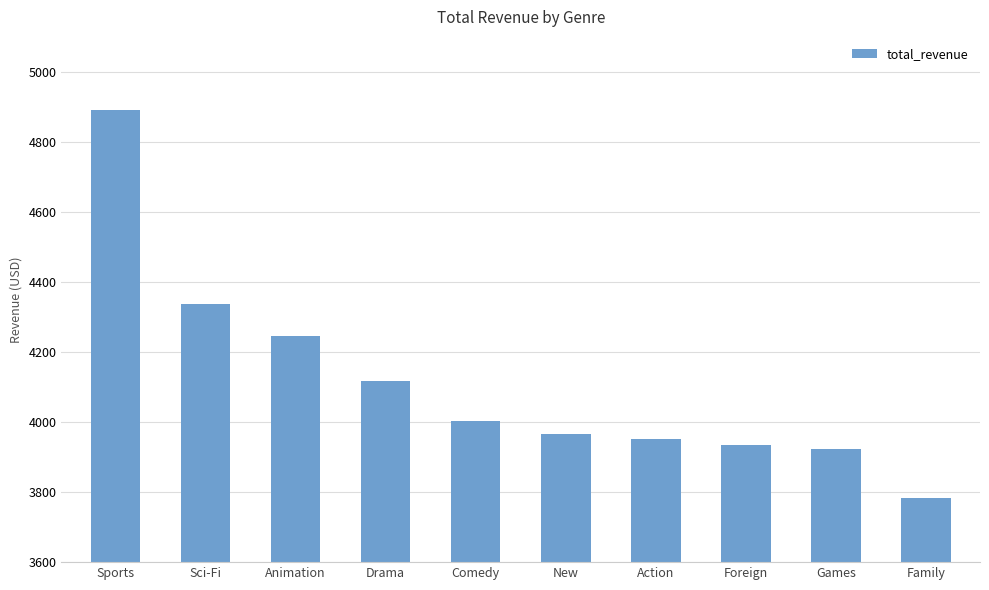

Does the chart contain stacked bars?

No